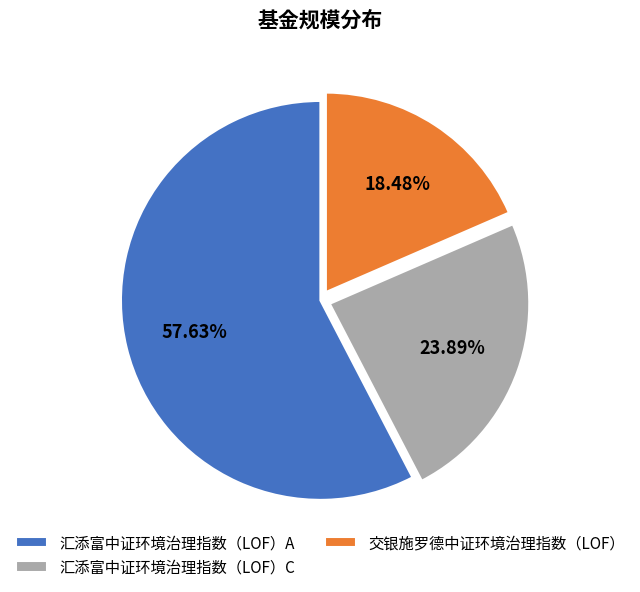

Is it true that 汇添富中证环境治理指数（LOF）A is 68% of the pie?

False